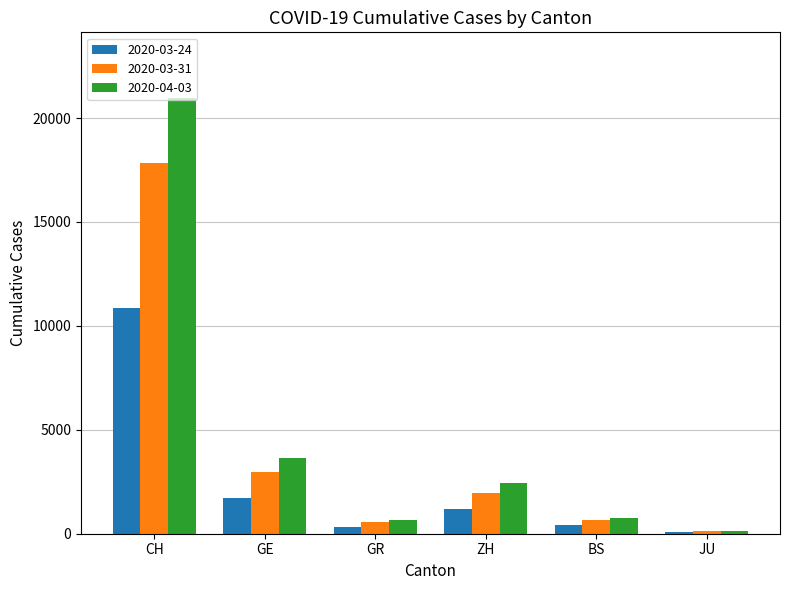

Rank the series by their average value, from highest to lowest.

2020-04-03, 2020-03-31, 2020-03-24